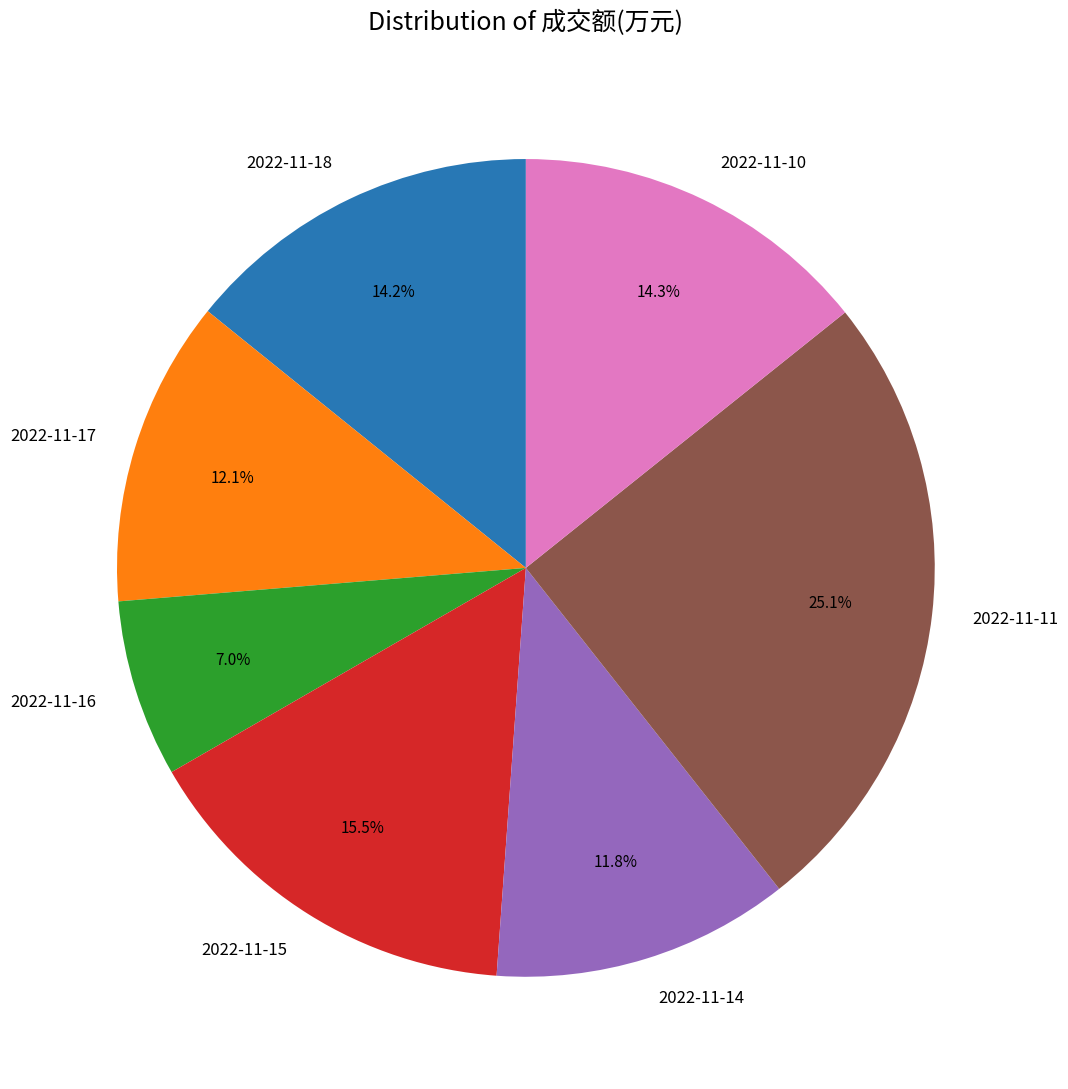

To the nearest percent, what portion does 2022-11-14 represent?

12%